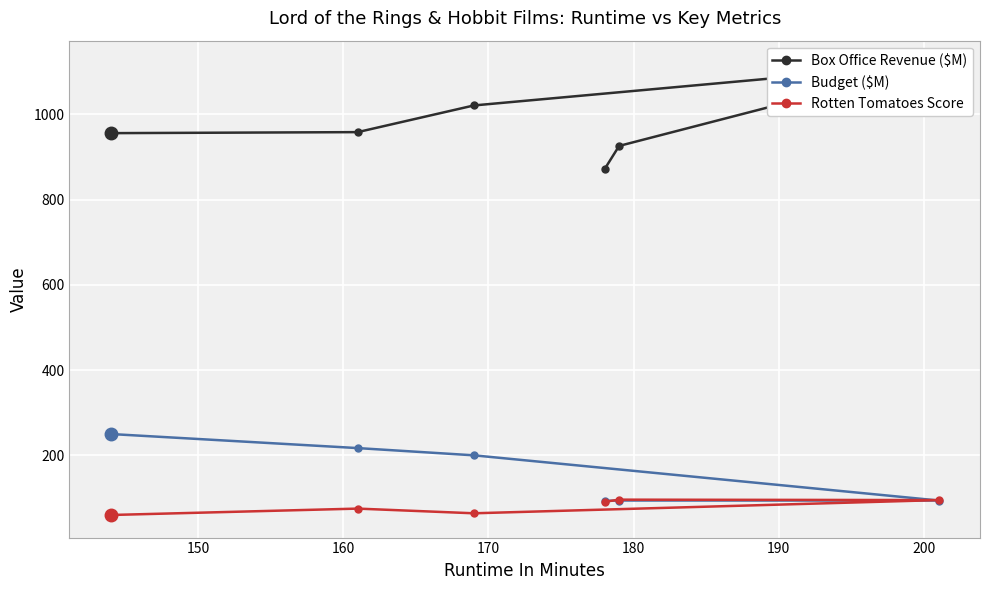

What is the value of the Rotten Tomatoes Score point at the 3rd from the left?

64